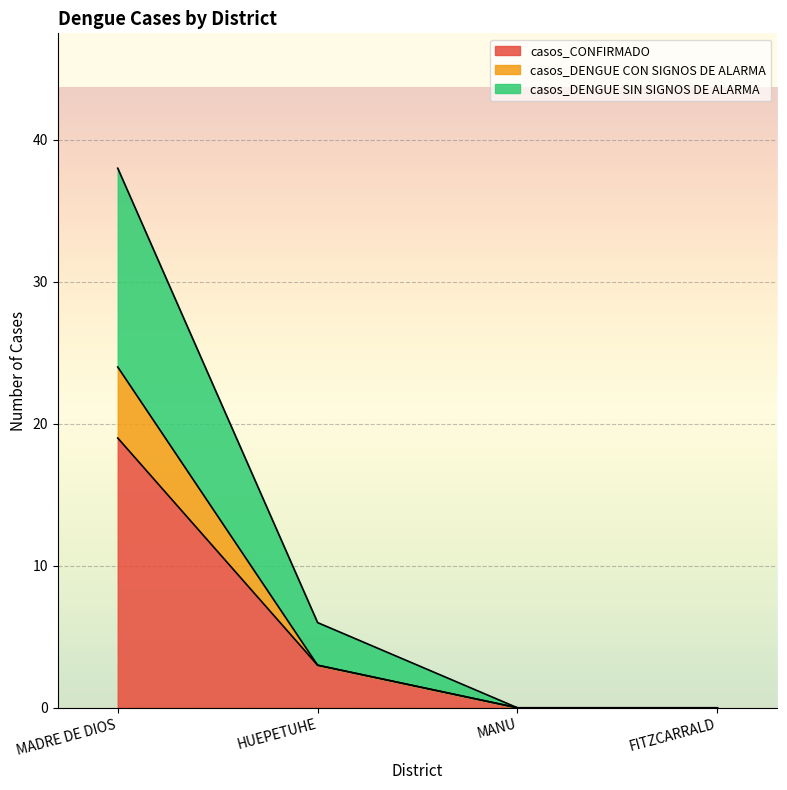

What is the total value across all series at HUEPETUHE?

6